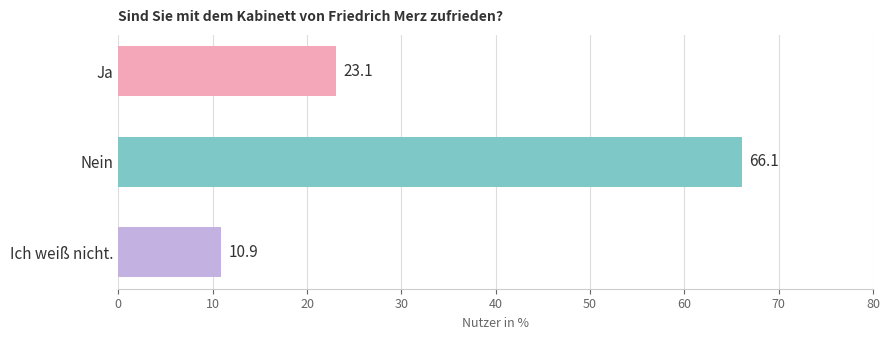

What is the difference between the maximum and second lowest values?

43.0